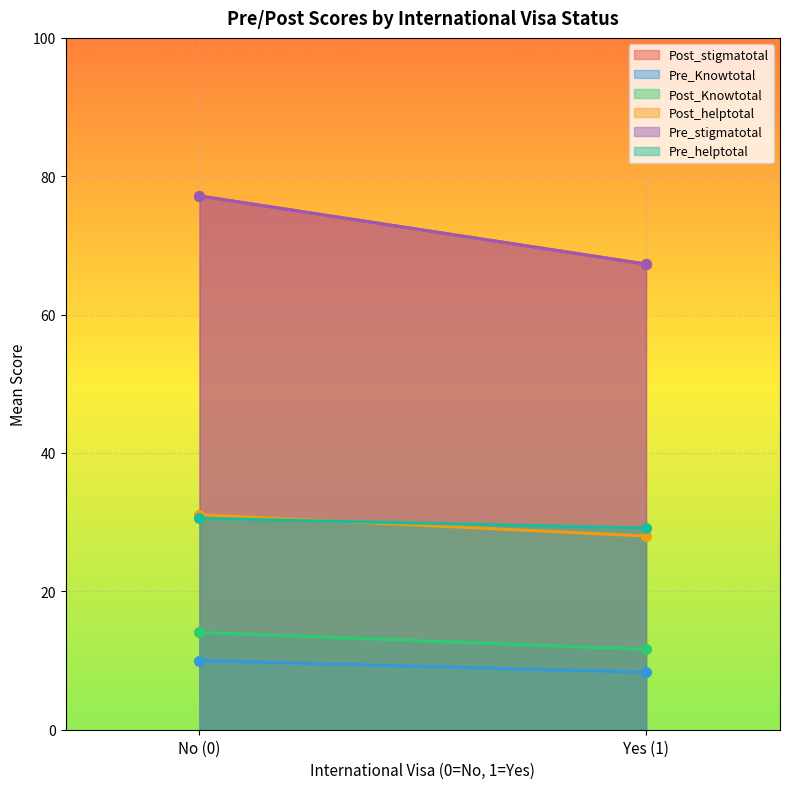

At how many categories does at least one series exceed 25?

2